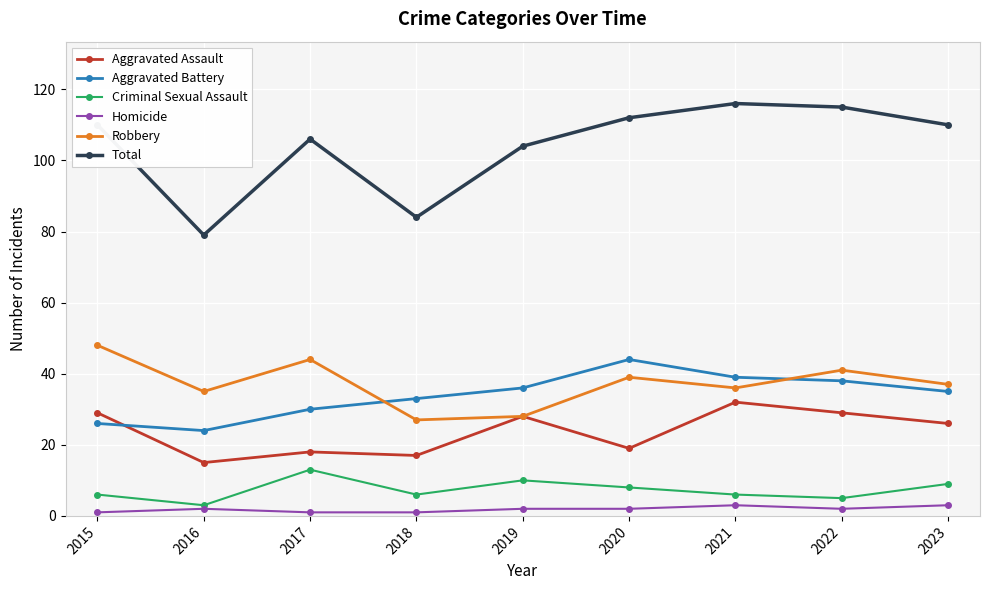

Which series has the largest range (max minus min)?

Total